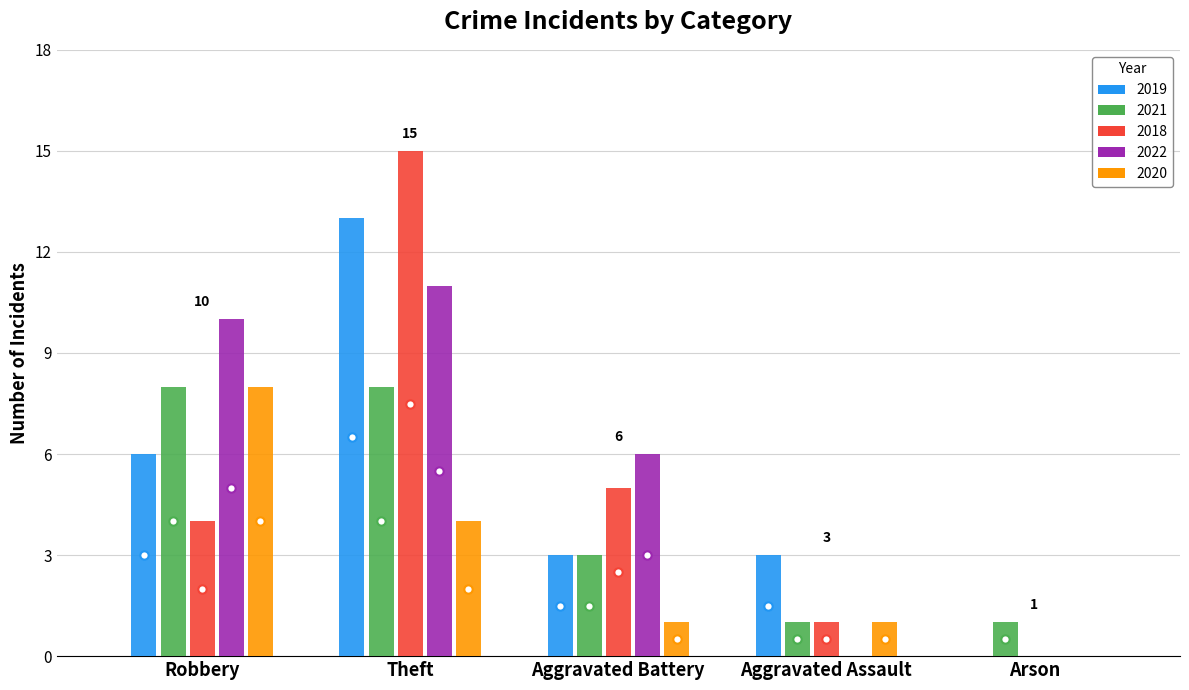

Are the bars horizontal?

No